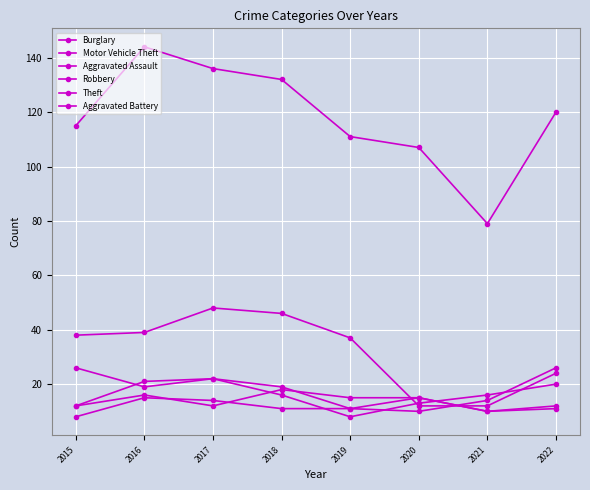

Does the chart display data point markers on the line(s)?

Yes